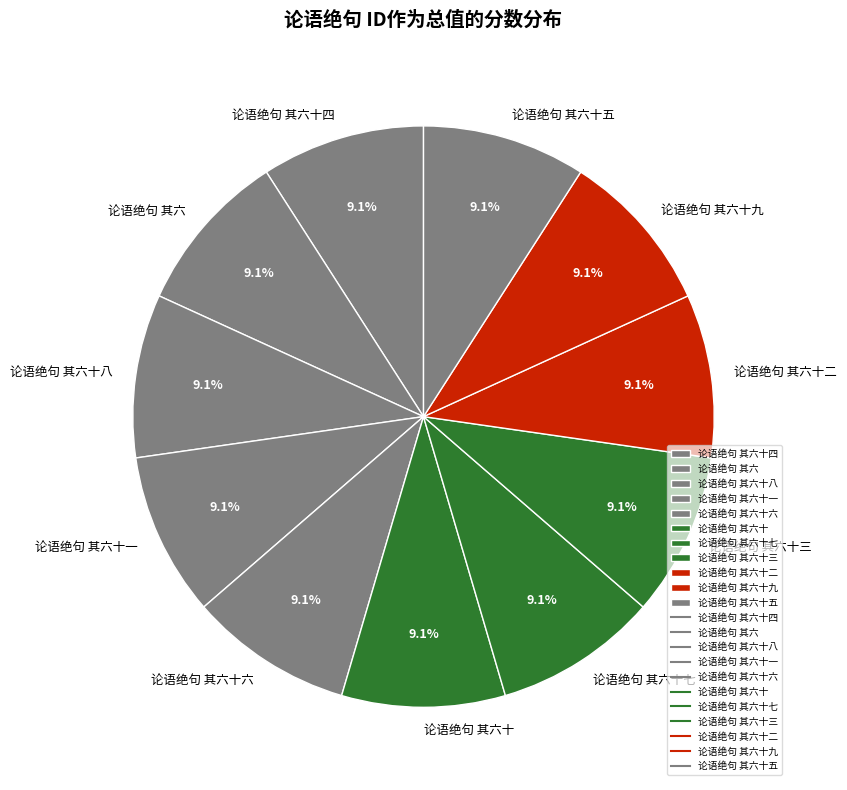

Combined, what portion of the pie is 论语绝句 其六 and 论语绝句 其六十八?

18.2%